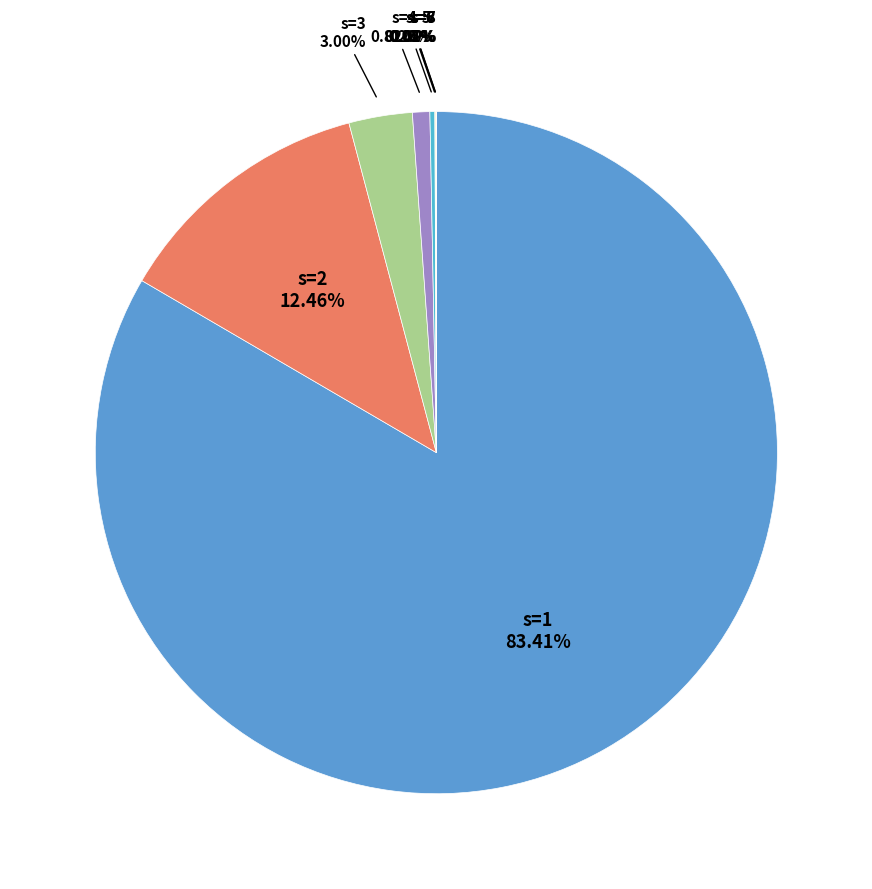

How many slices are in this pie chart?

8